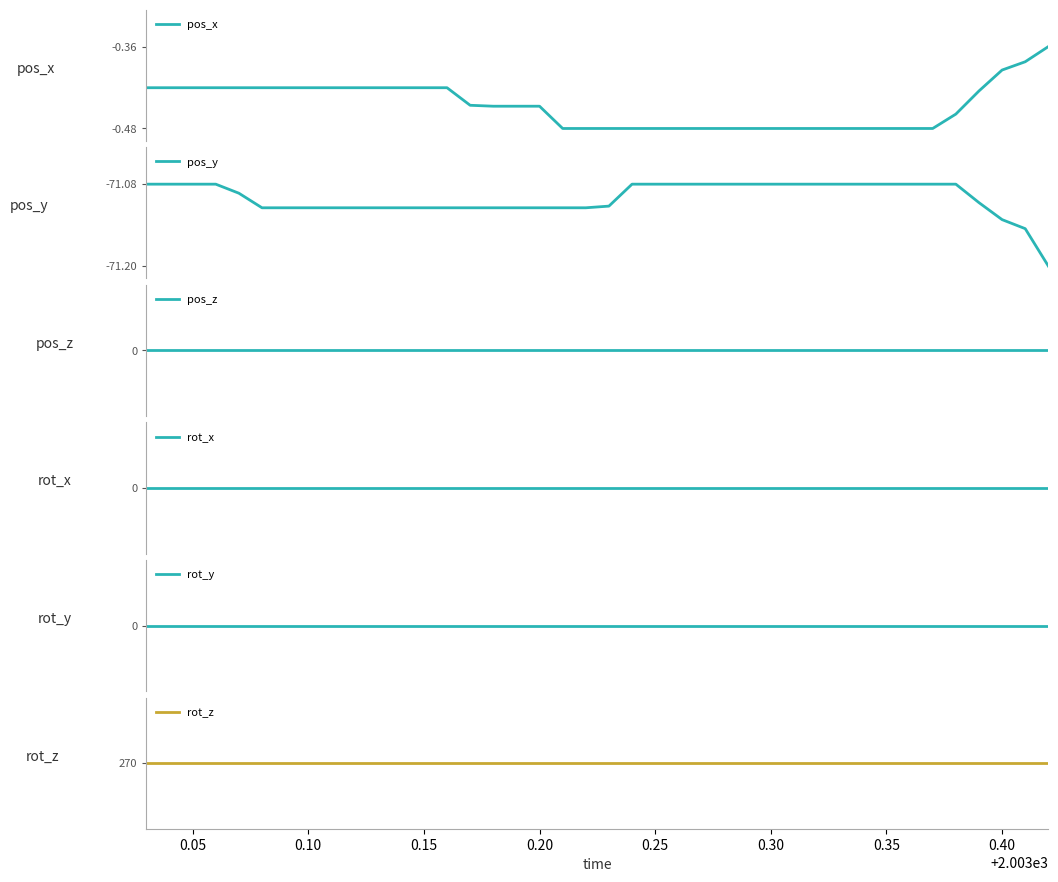

True or false: pos_z and rot_z intersect in this chart.

False